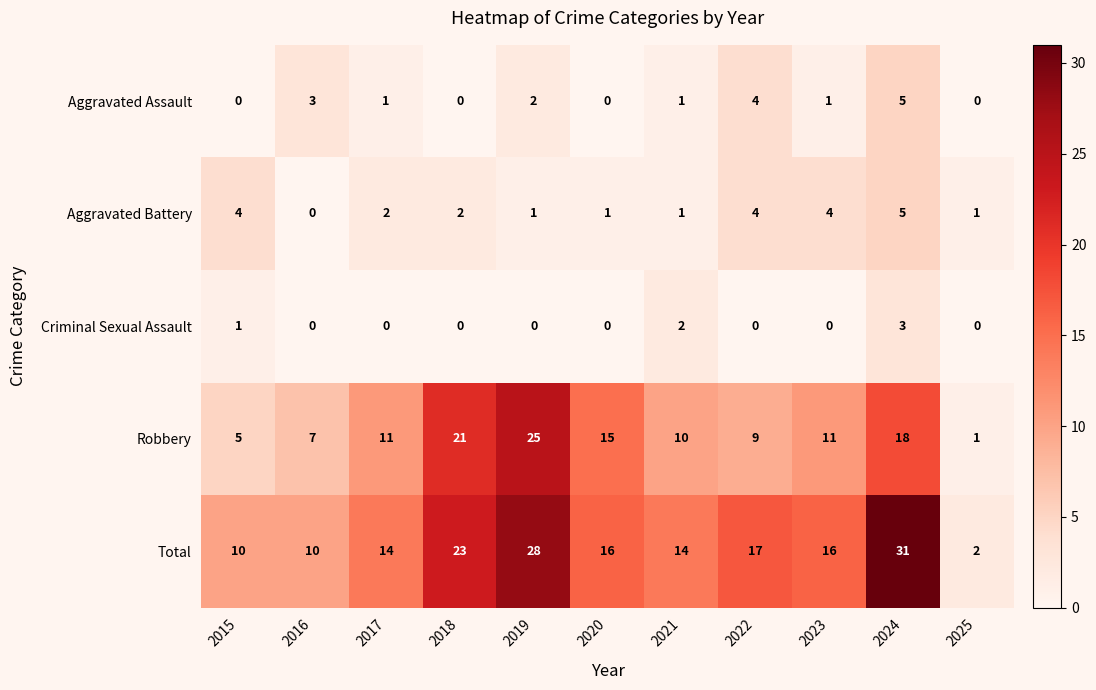

Which series has the largest total across all categories?

Total